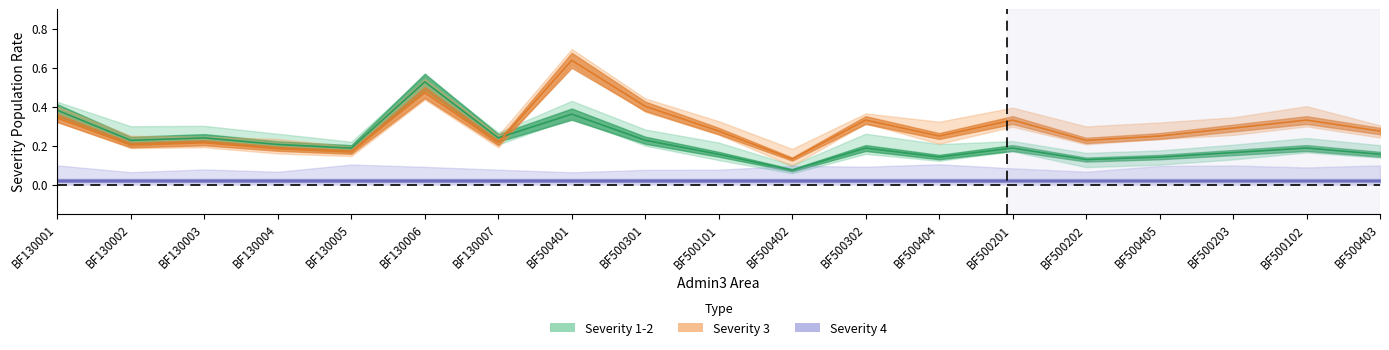

The # severity level 3 series shows 0.1 at BF500404. True or false?

False